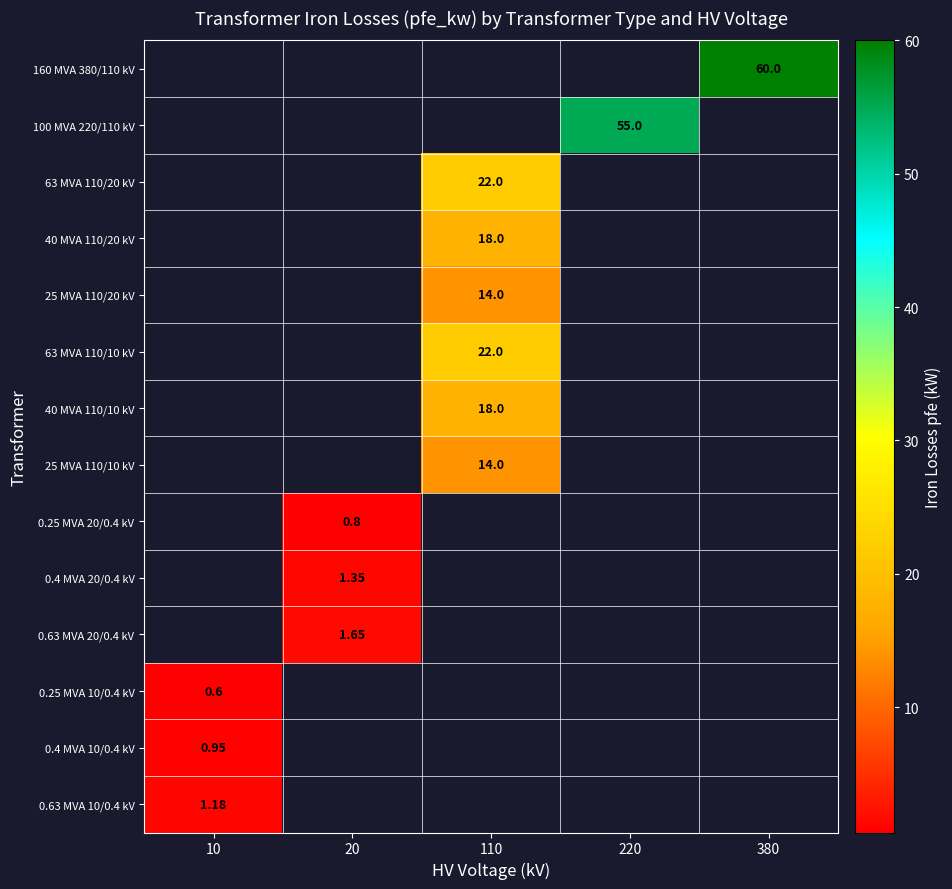

Which has a higher value, 10 or 110?

110